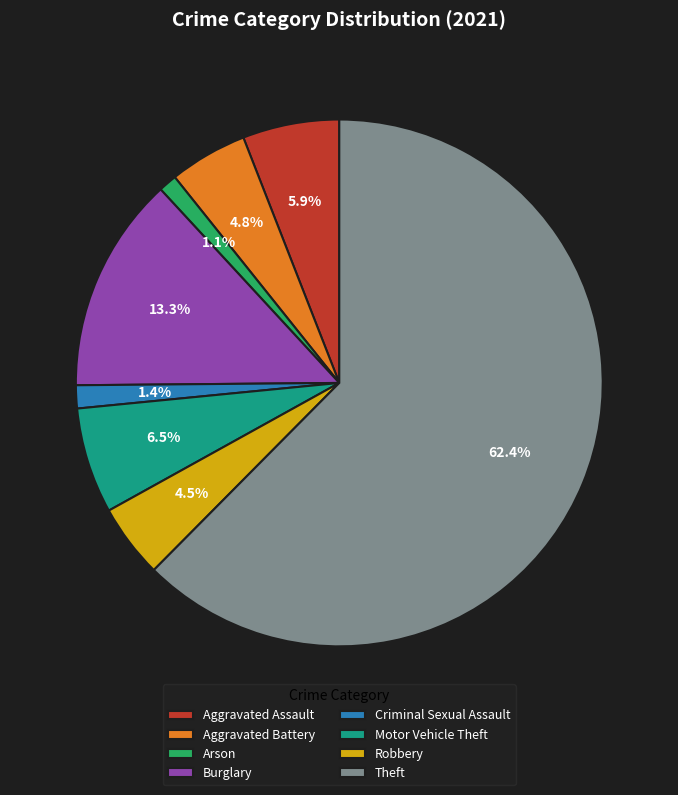

How much of the chart is everything except Aggravated Battery?

95.2%